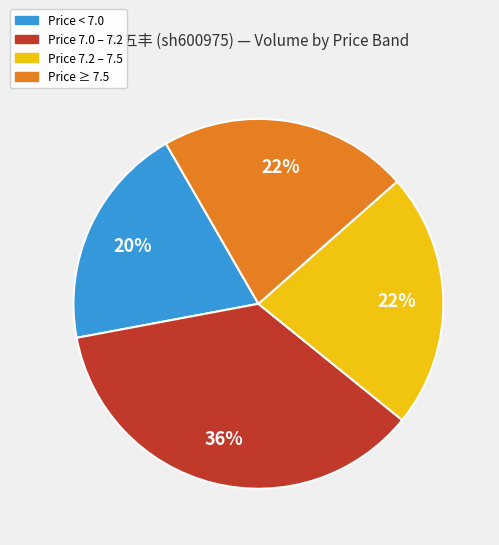

To the nearest percent, what is the average slice percentage?

25%